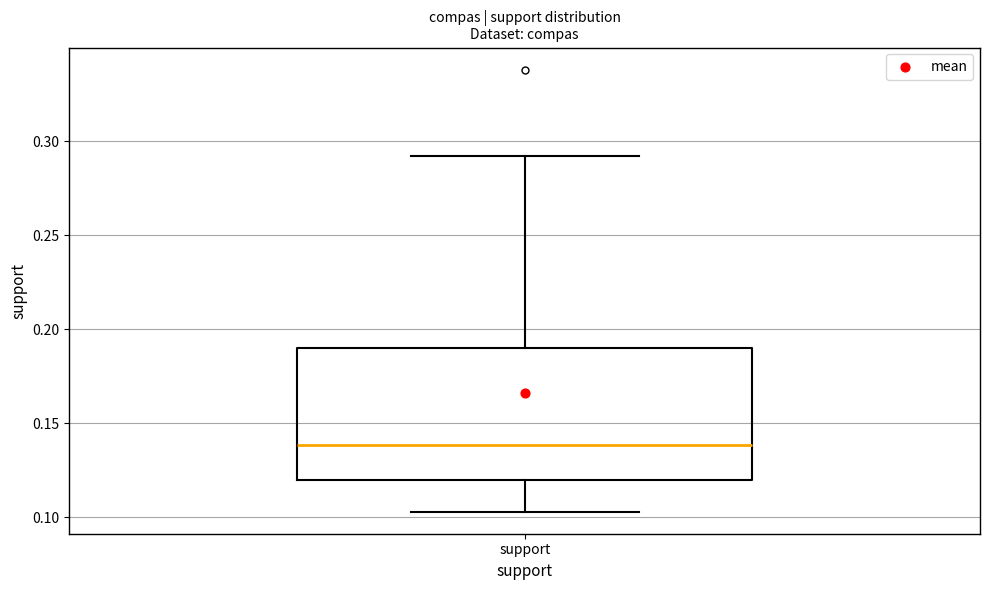

Transcribe this box plot: give where the median line is, the range the box spans, and where the two whiskers end, as read against the y-axis. The values are not printed on the chart, so give them approximately, as read against the axis.

median 0.140, box 0.120 to 0.190, whiskers 0.105 to 0.290